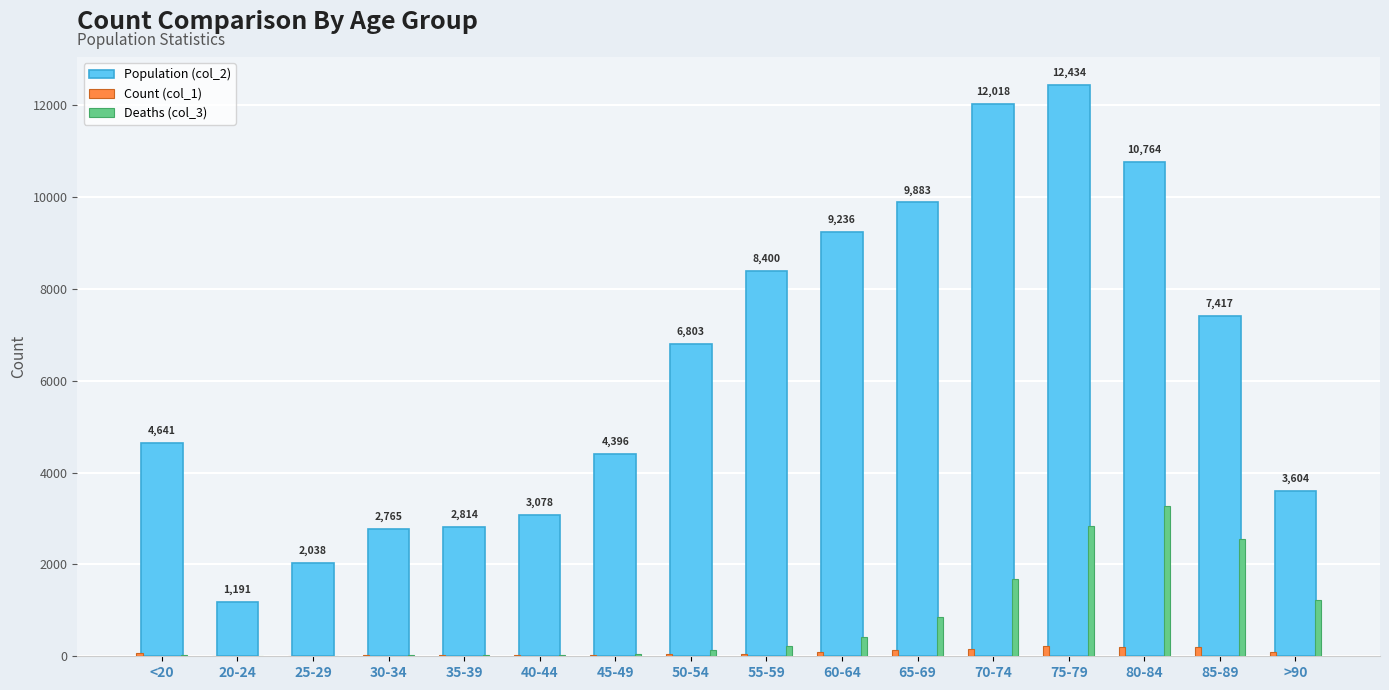

What are all the series names shown in the legend?

Population (col_2), Count (col_1), Deaths (col_3)